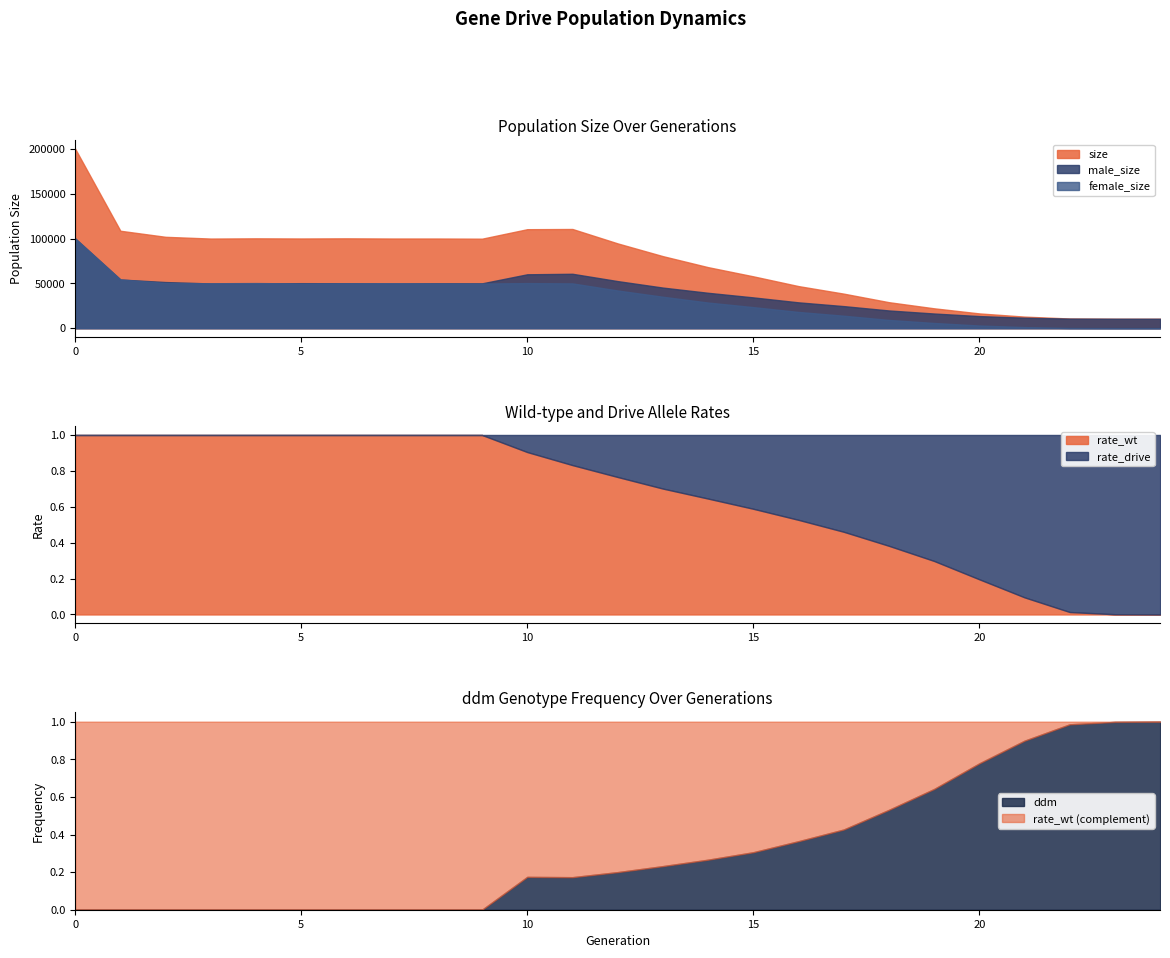

Reading left to right, list all the values displayed in this chart.

size: 200174.0	108660.0	101893.0	99950.0	100205.0	100039.0	100201.0	100003.0	99993.0	99811.0	110394.0	110621.0	94555.0	80339.0	68060.0	57833.0	46930.0	38525.0	28986.0	22156.0	16467.0	12903.0	10787.0	10528.0	10500.0
male_size: 100045.0	54276.0	51457.0	49863.0	49868.0	50205.0	50112.0	49850.0	50055.0	49999.0	60108.0	60671.0	52508.0	45280.0	39461.0	34340.0	28814.0	24617.0	19771.0	16352.0	13489.0	11680.0	10648.0	10513.0	10500.0
female_size: 100129.0	54384.0	50436.0	50087.0	50337.0	49834.0	50089.0	50153.0	49938.0	49812.0	50286.0	49950.0	42047.0	35059.0	28599.0	23493.0	18116.0	13908.0	9215.0	5804.0	2978.0	1223.0	139.0	15.0	0.0
rate_wt: 1.0	1.0	1.0	1.0	1.0	1.0	1.0	1.0	1.0	1.0	0.9	0.8	0.8	0.7	0.6	0.6	0.5	0.5	0.4	0.3	0.2	0.1	0.0	0.0	0.0
rate_drive: 0.0	0.0	0.0	0.0	0.0	0.0	0.0	0.0	0.0	0.0	0.1	0.2	0.2	0.3	0.4	0.4	0.5	0.5	0.6	0.7	0.8	0.9	1.0	1.0	1.0
ddm: 0.0	0.0	0.0	0.0	0.0	0.0	0.0	0.0	0.0	0.0	0.2	0.2	0.2	0.2	0.3	0.3	0.4	0.4	0.5	0.6	0.8	0.9	1.0	1.0	1.0